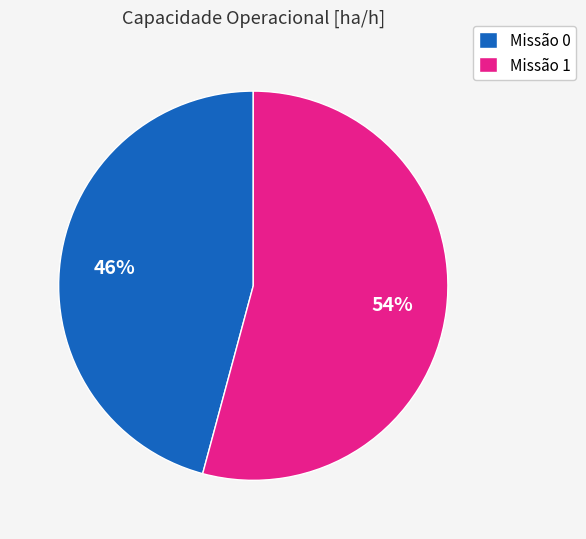

How many segments does this pie chart have?

2